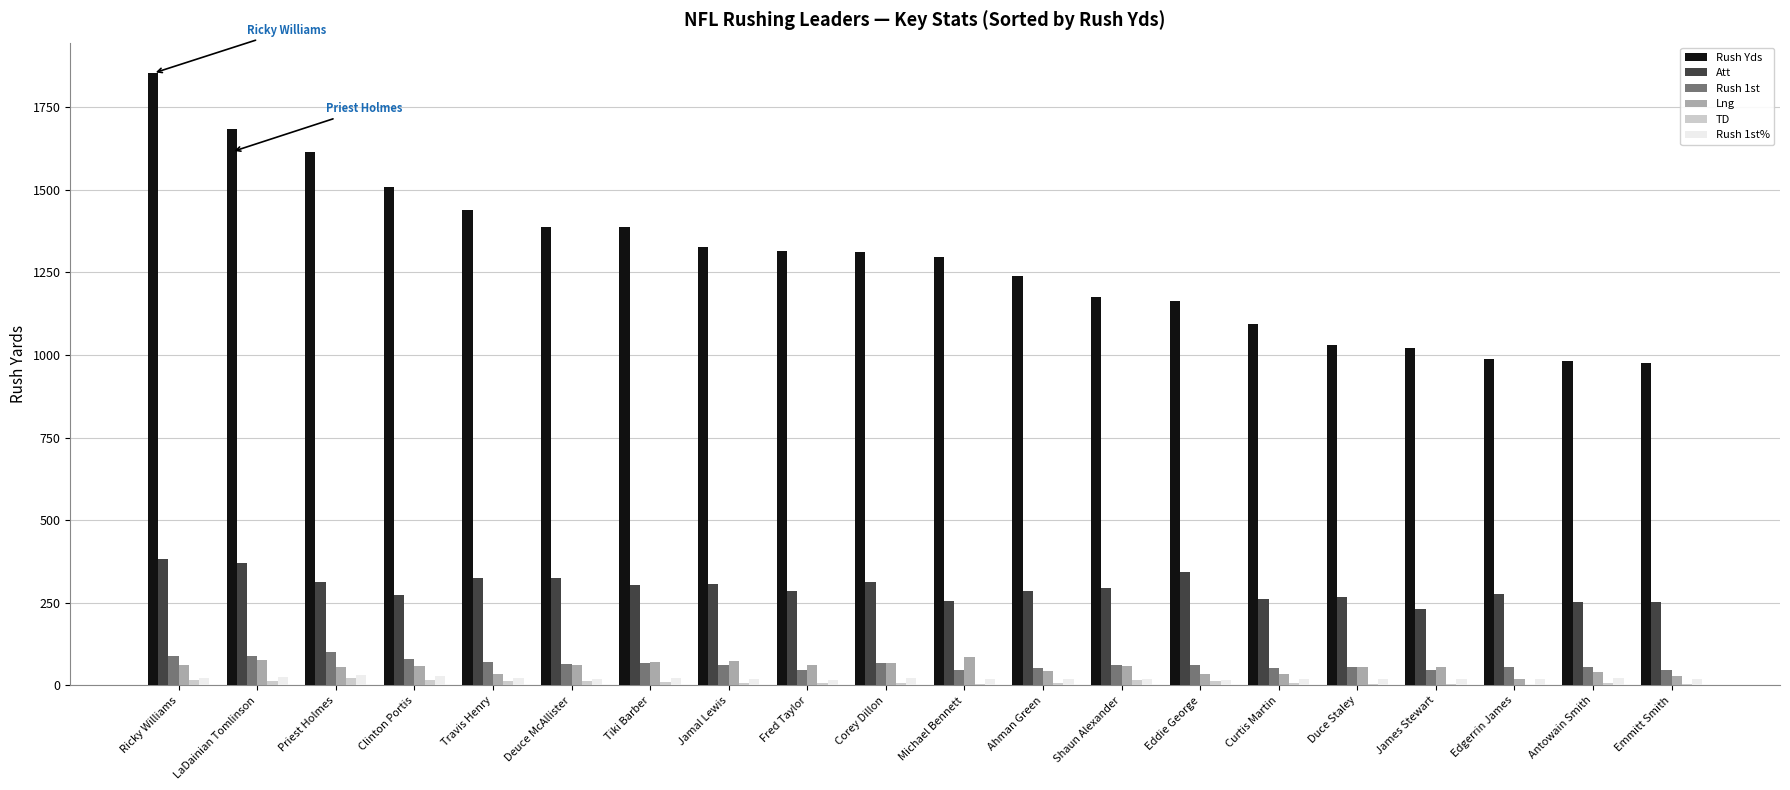

Does the chart contain stacked bars?

No